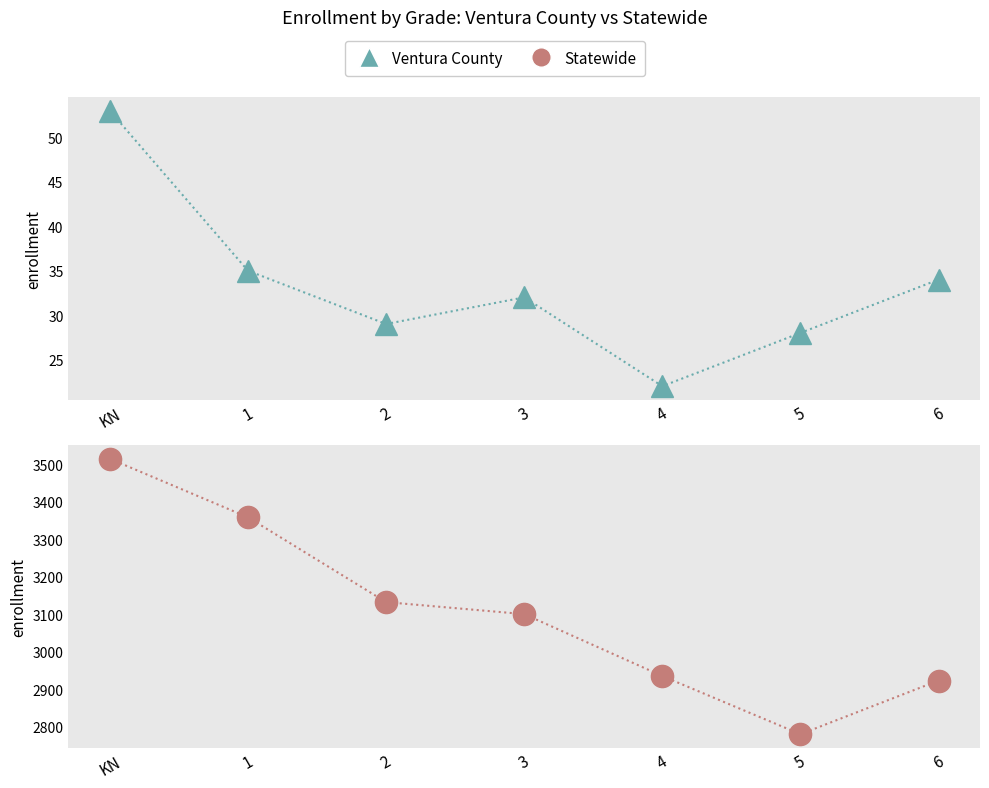

Is it true that Ventura County equals 51 at 1?

False